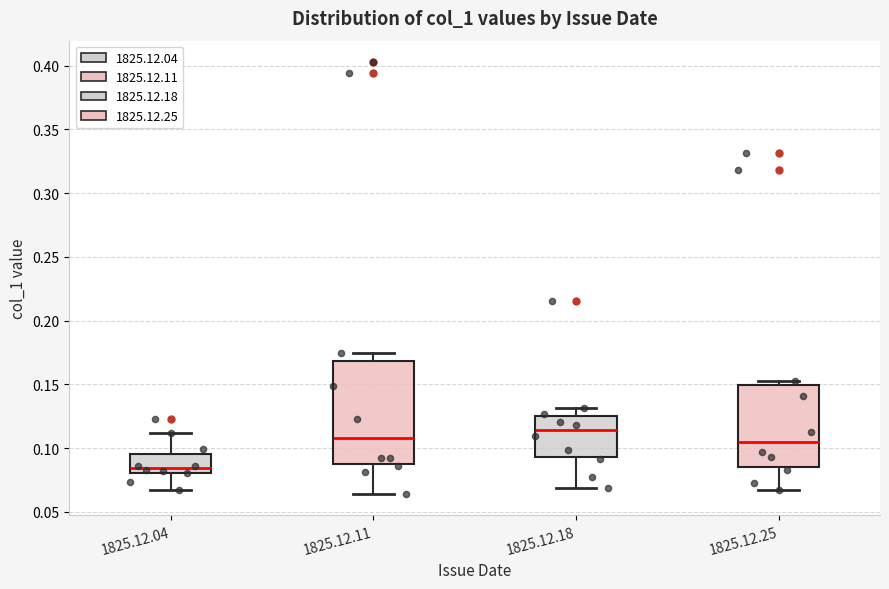

Where is the lower edge of the box for 1825.12.11 on the y-axis? The values are not printed on the chart, so give them approximately, as read against the axis.

0.085